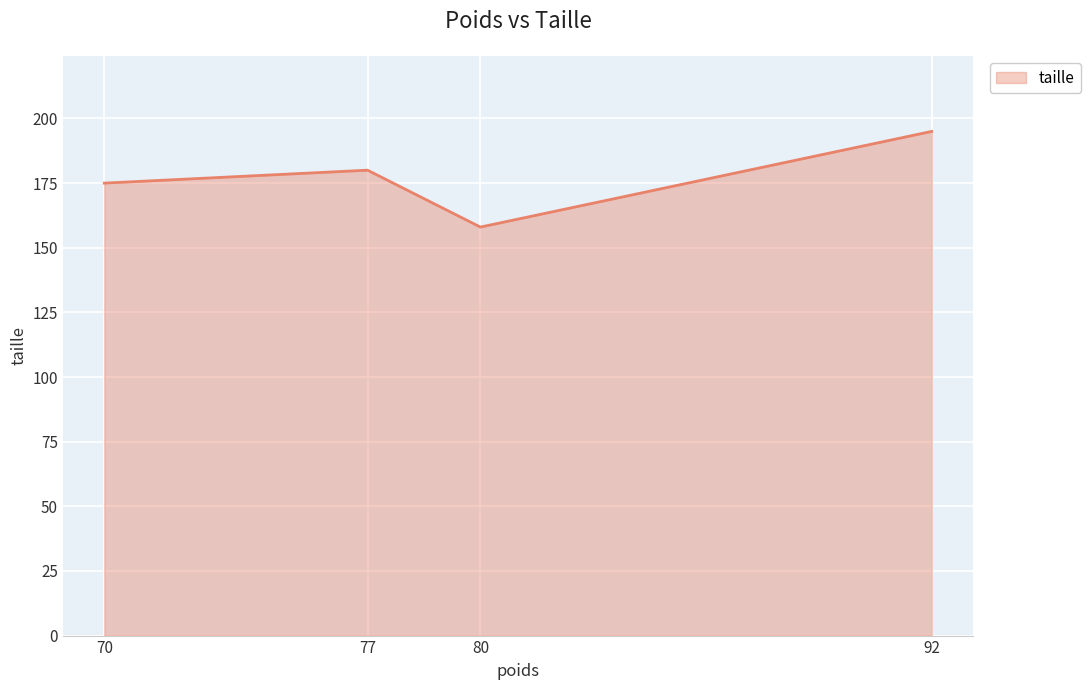

What is the sum of the values at 80 and 70?

333